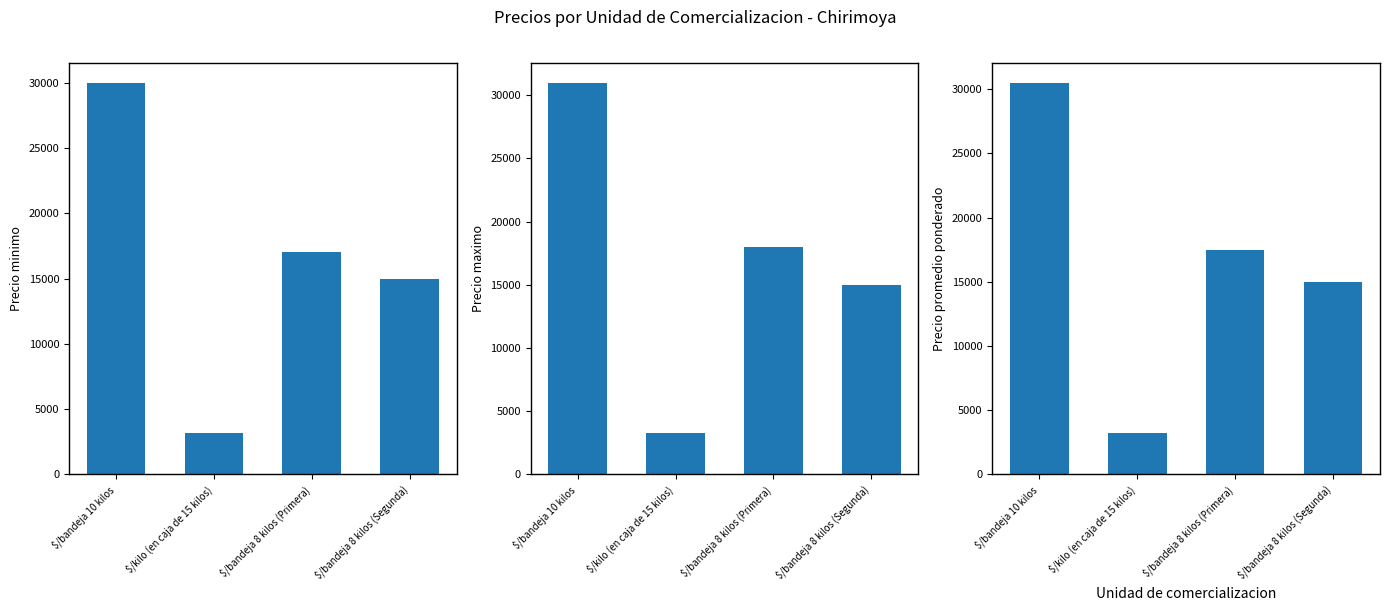

What is the sum of the Precio maximo values at $/bandeja 10 kilos and $/kilo (en caja de 15 kilos)?

34300